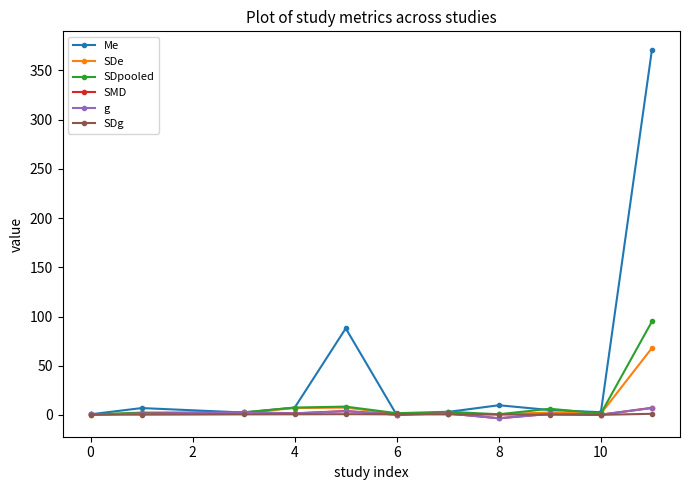

Which series has the largest total across all categories?

Me